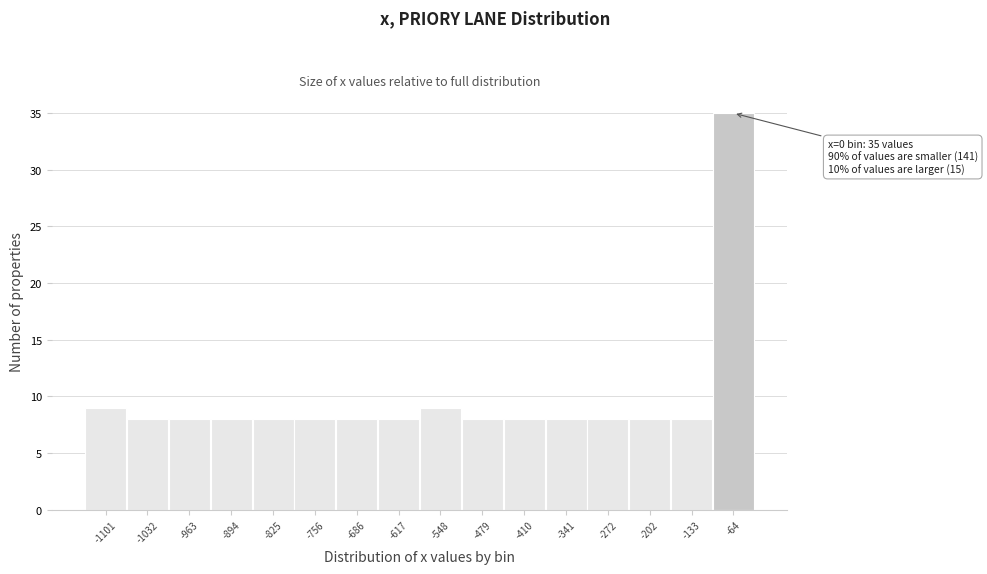

Reading left to right, transcribe all the data shown in this chart.

-1101=9	-1032=8	-963=8	-894=8	-825=8	-756=8	-686=8	-617=8	-548=9	-479=8	-410=8	-341=8	-272=8	-202=8	-133=8	-64=35